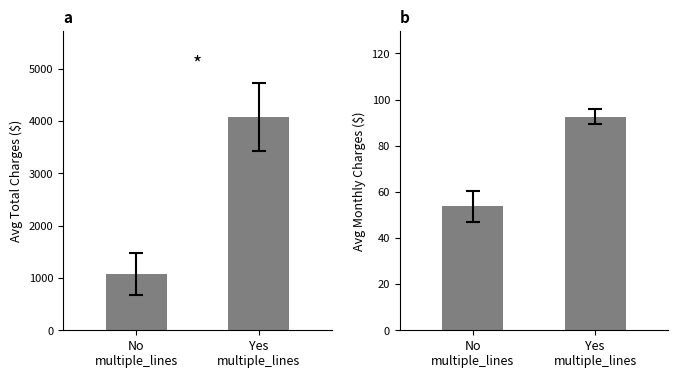

Between No
multiple_lines and Yes
multiple_lines, which is larger?

Yes
multiple_lines